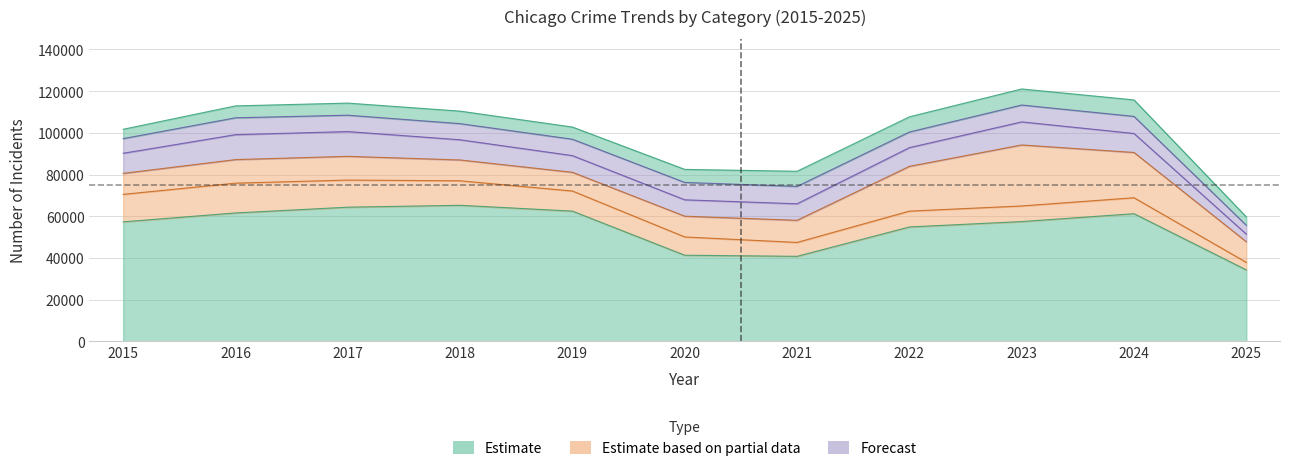

True or false: Theft and Aggravated Battery intersect in this chart.

False